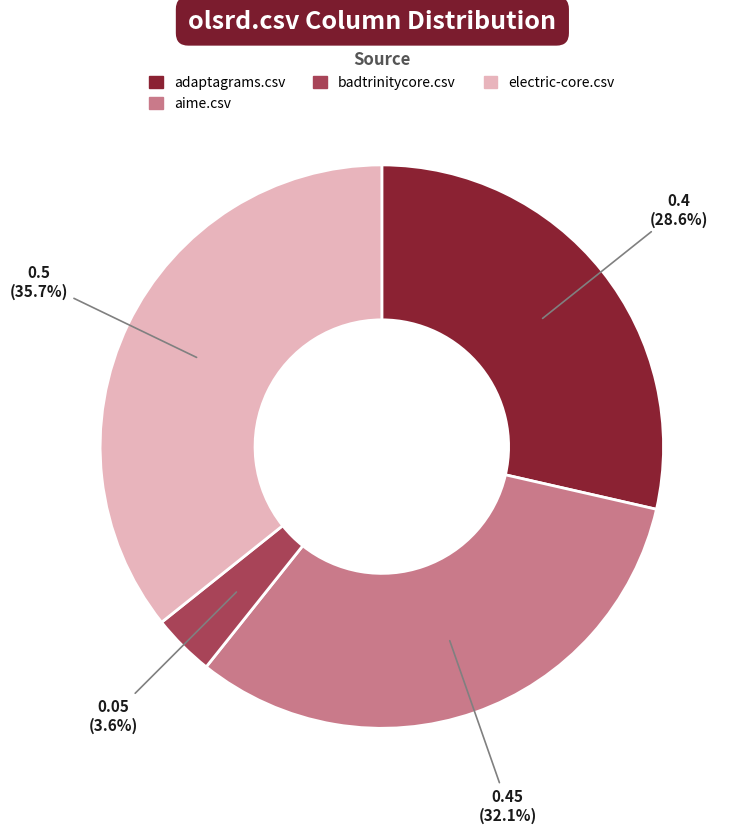

Is there any slice that represents more than half of the pie?

No